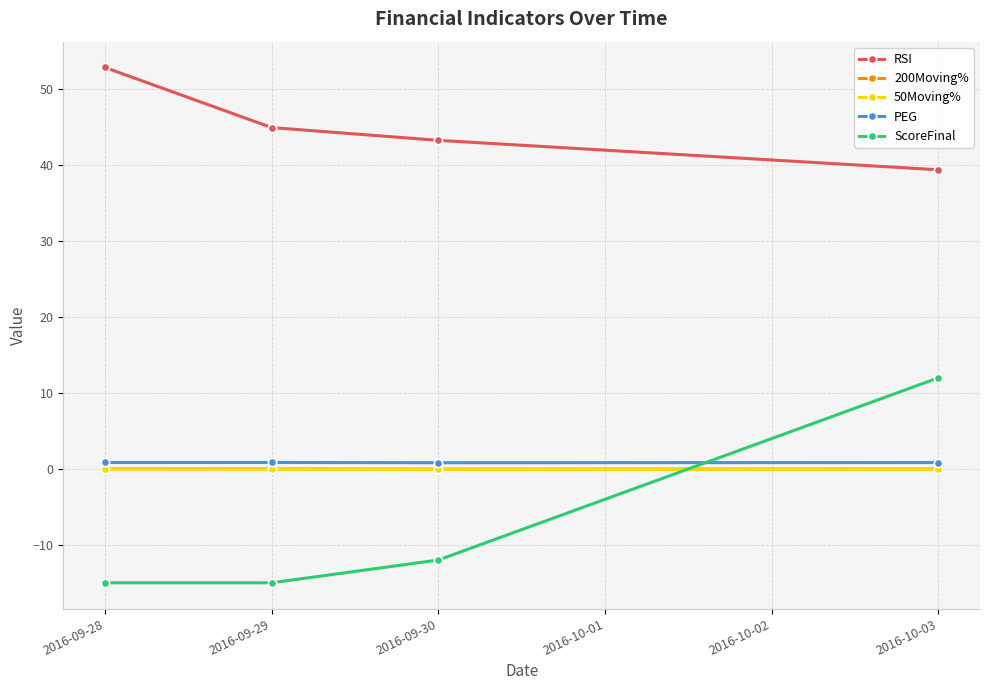

In 50Moving%, how many points are lower than both neighbors (excluding endpoints)?

1